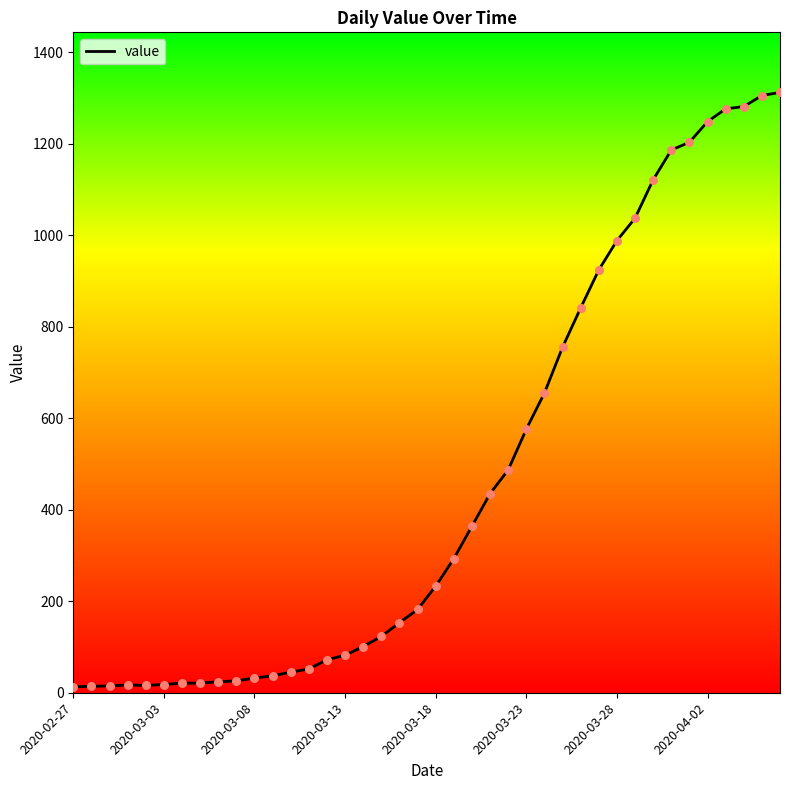

What is the maximum value shown in the chart?

1312